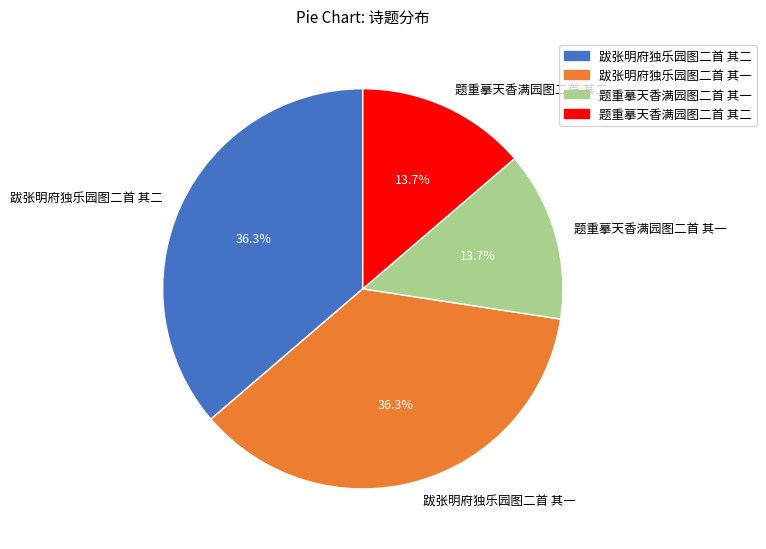

Is it true that 跋张明府独乐园图二首 其一 is 47% of the pie?

False